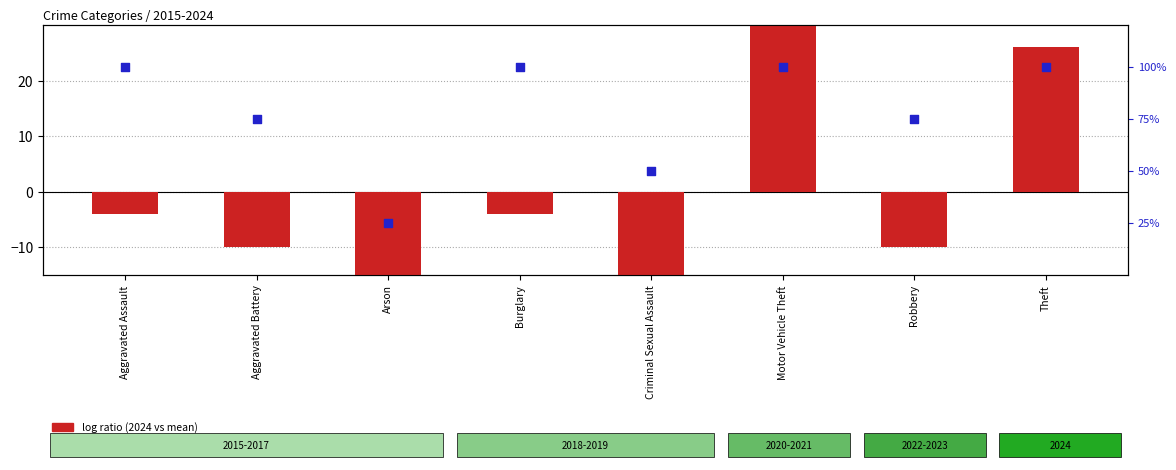

Which series has the largest Y range (max minus min)?

percentile rank within the sample